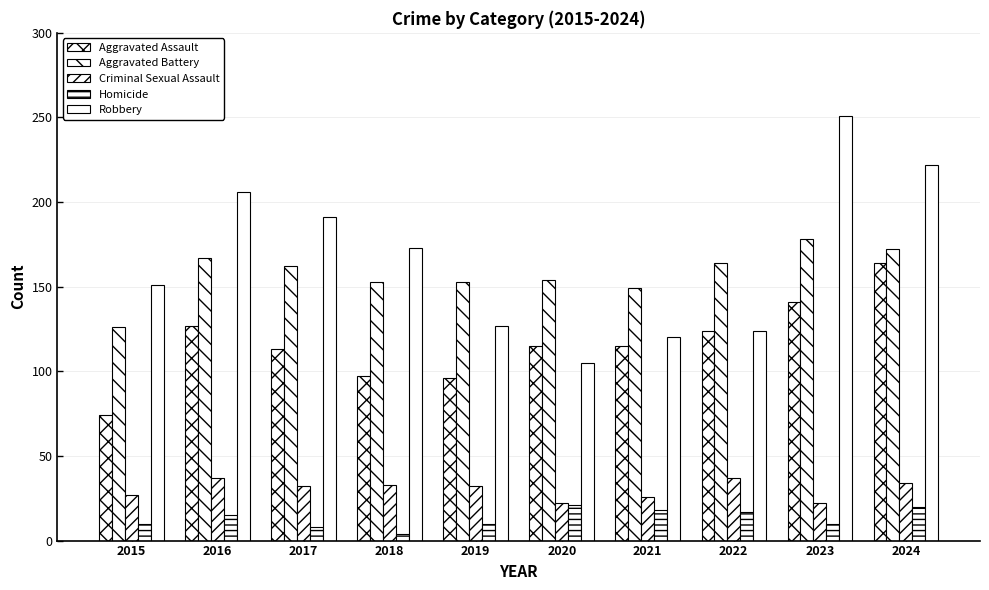

The value of Aggravated Assault at 2023 is 240. True or false?

False